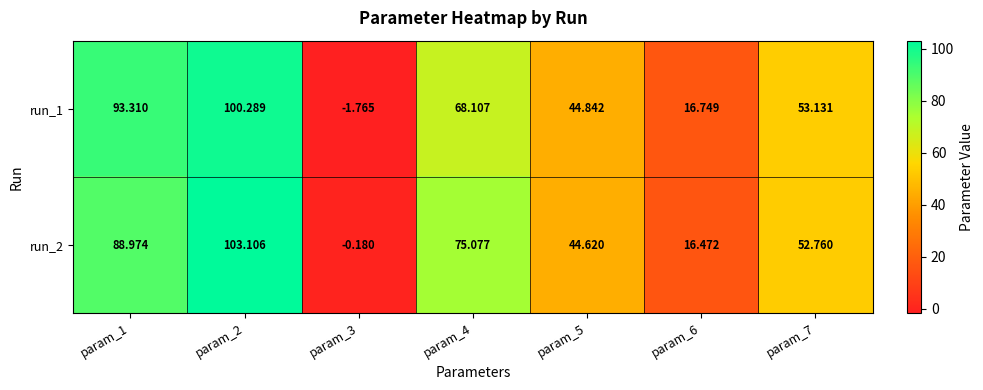

Rank the series by their maximum value, from highest to lowest.

run_2, run_1